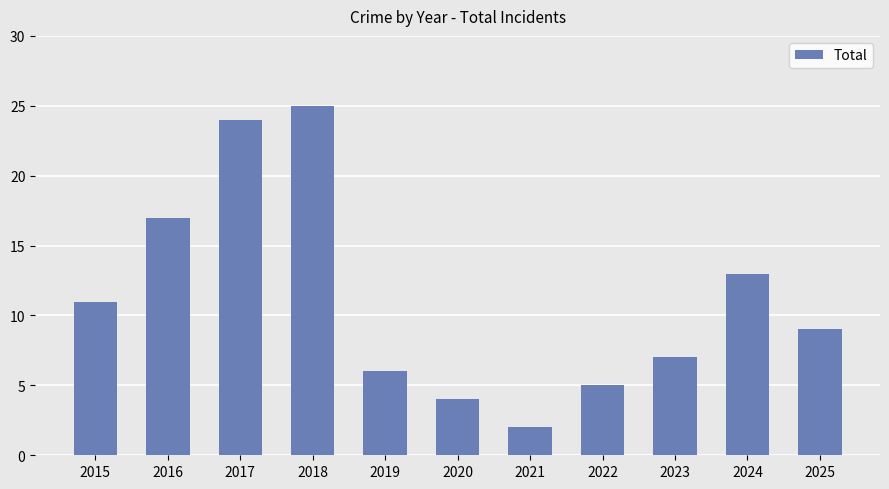

Does the chart contain stacked bars?

No